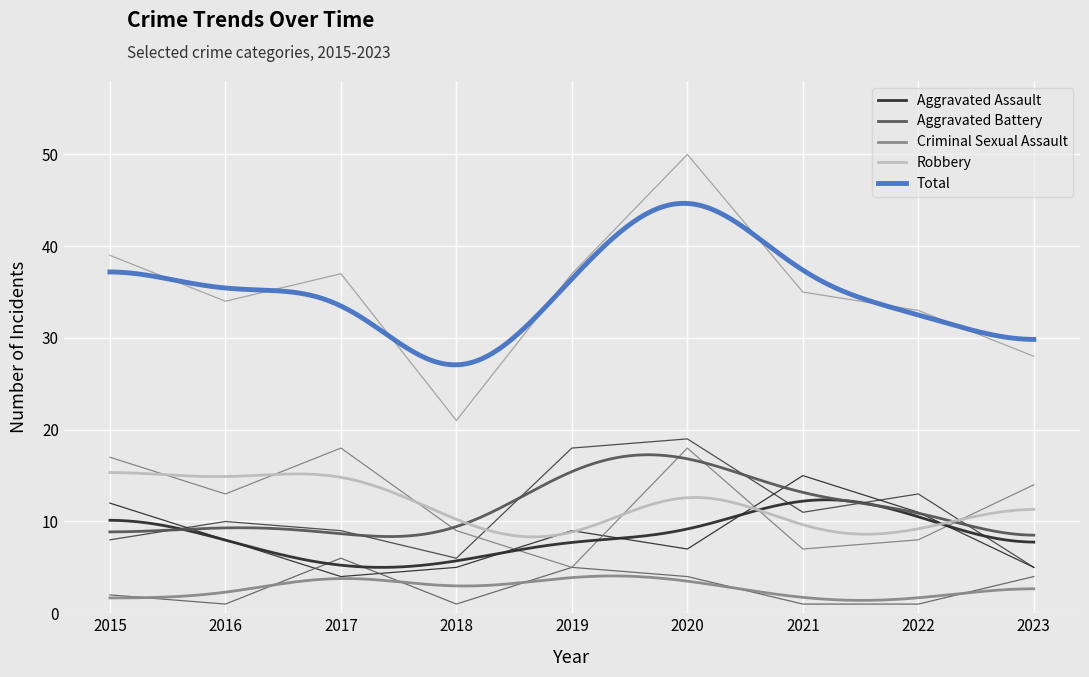

What is the difference between the highest and lowest values at 2020?

46